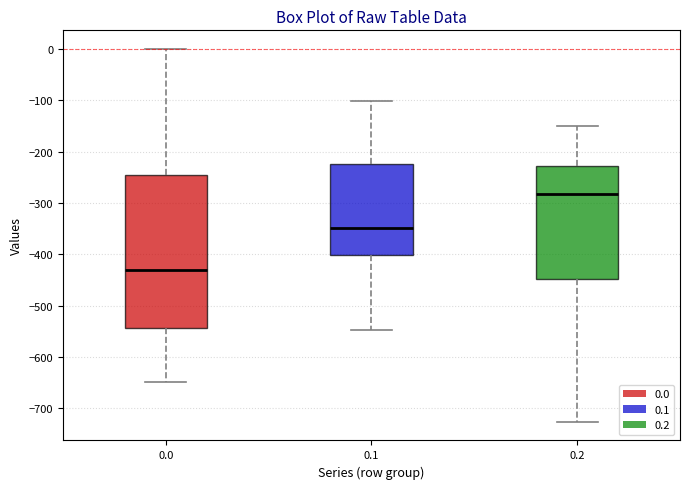

Reading left to right, transcribe this box plot: for each box, give where its median line is, the range the box spans, and where its two whiskers end, as read against the y-axis. The values are not printed on the chart, so give them approximately, as read against the axis.

0.0: median -430, box -540 to -250, whiskers -650 to 0
0.1: median -350, box -400 to -220, whiskers -550 to -100
0.2: median -280, box -450 to -230, whiskers -730 to -150